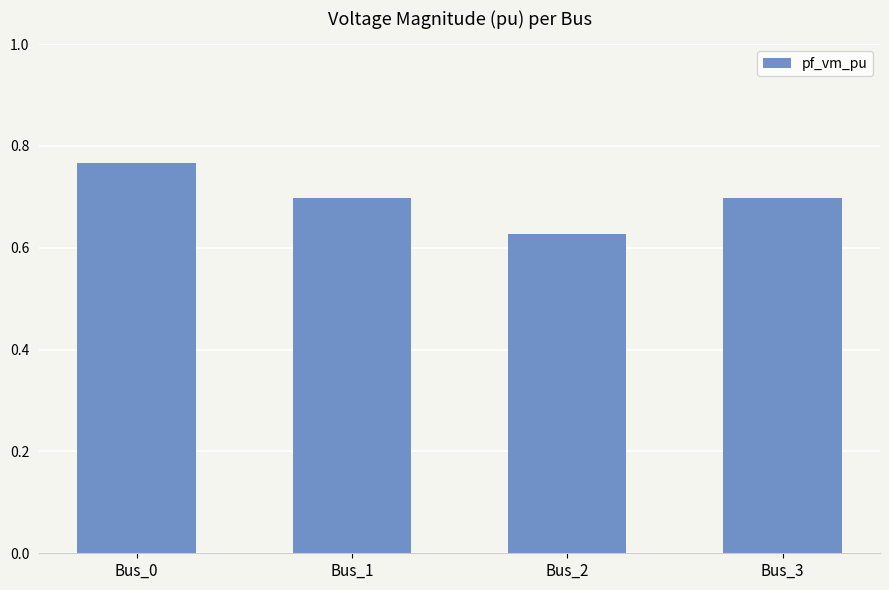

True or false: the data shows 0.9 at Bus_3.

False